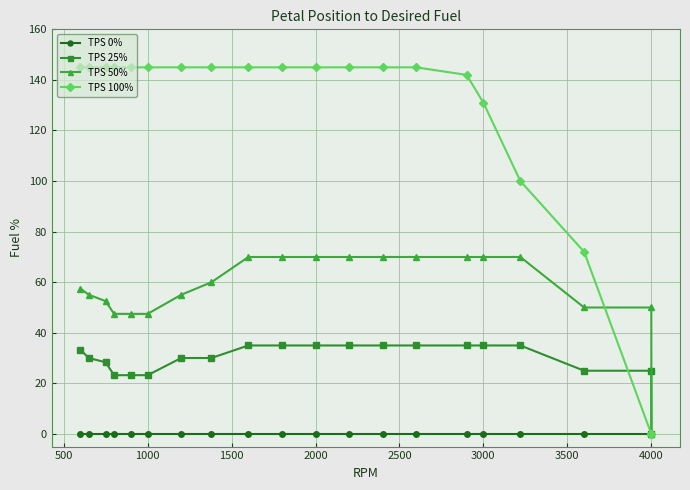

Reading left to right, what are all the values shown in this chart?

TPS 0%: 0.0	0.0	0.0	0.0	0.0	0.0	0.0	0.0	0.0	0.0	0.0	0.0	0.0	0.0	0.0	0.0	0.0	0.0	0.0	0.0
TPS 25%: 33.2	30.0	28.3	23.2	23.2	23.2	30.0	30.0	35.0	35.0	35.0	35.0	35.0	35.0	35.0	35.0	35.0	25.0	25.0	0.0
TPS 50%: 57.5	55.0	52.5	47.5	47.5	47.5	55.0	60.0	70.0	70.0	70.0	70.0	70.0	70.0	70.0	70.0	70.0	50.0	50.0	0.0
TPS 100%: 145.0	145.0	145.0	145.0	145.0	145.0	145.0	145.0	145.0	145.0	145.0	145.0	145.0	145.0	142.0	131.0	100.0	72.0	0.0	0.0